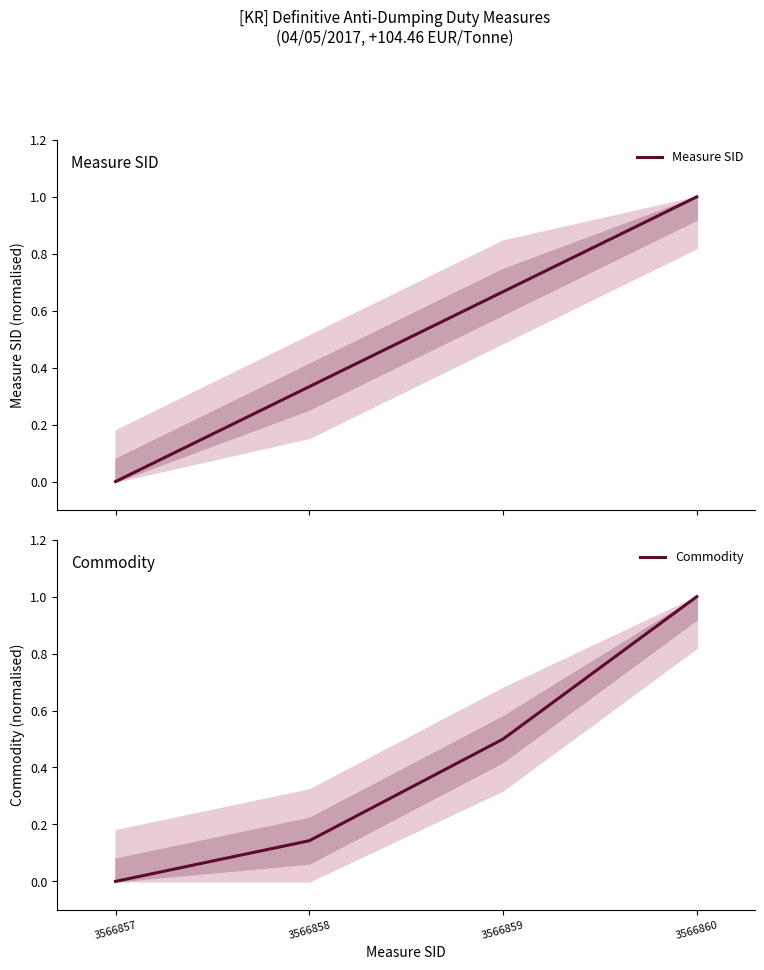

What are all the series names shown in the legend?

Measure SID, Commodity